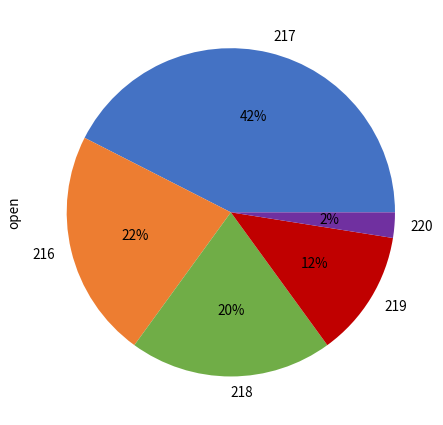

How many slices are in this pie chart?

5